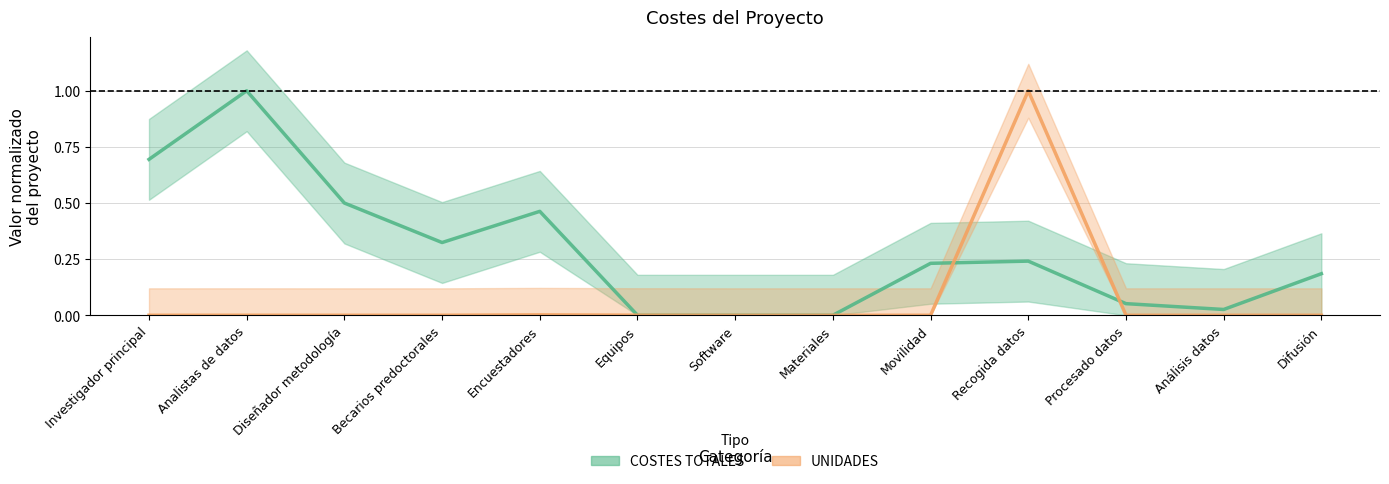

What is the average value of the COSTES TOTALES series?

0.3